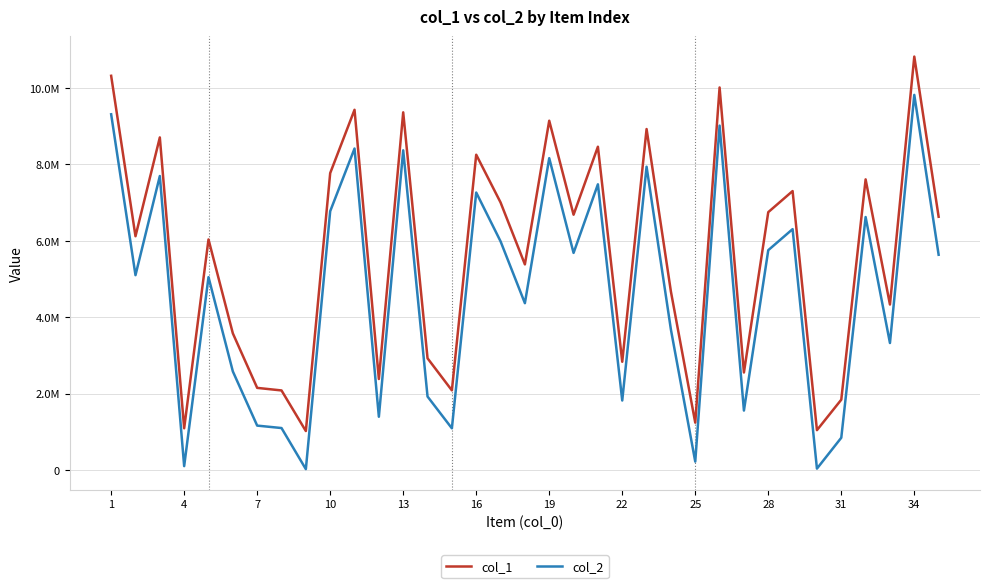

What are all the series names shown in the legend?

col_1, col_2